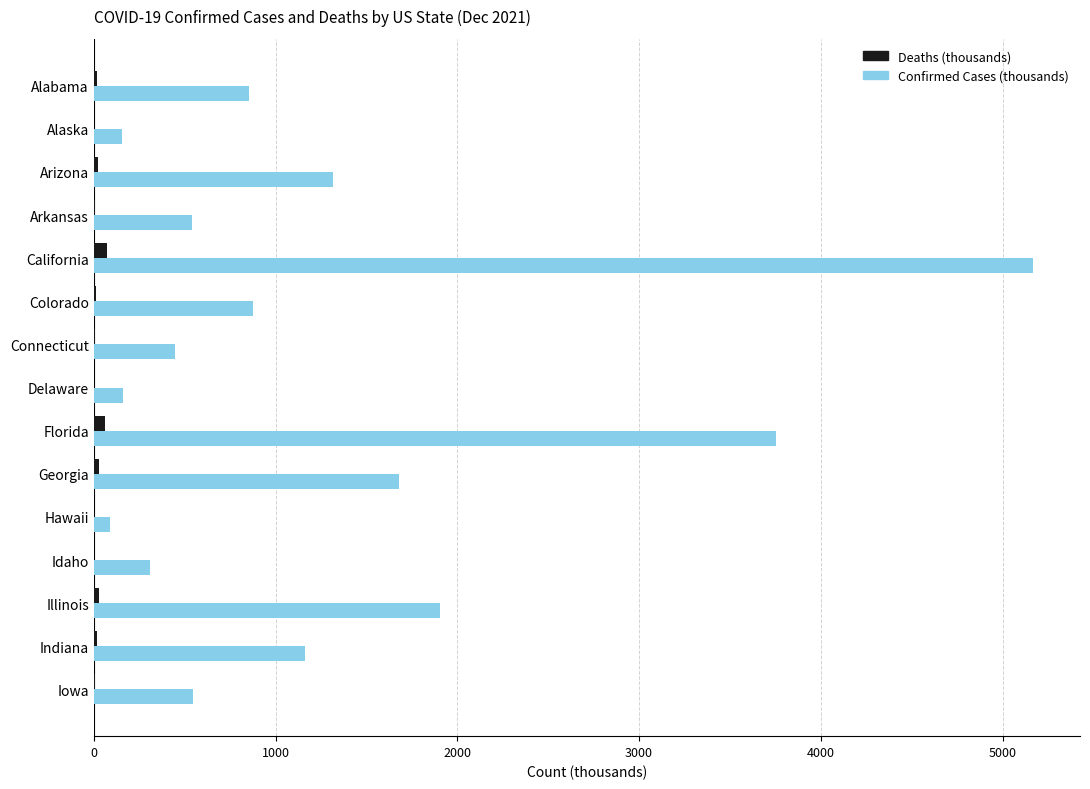

Is it true that Confirmed Cases (thousands) equals 312.2 at Idaho?

True